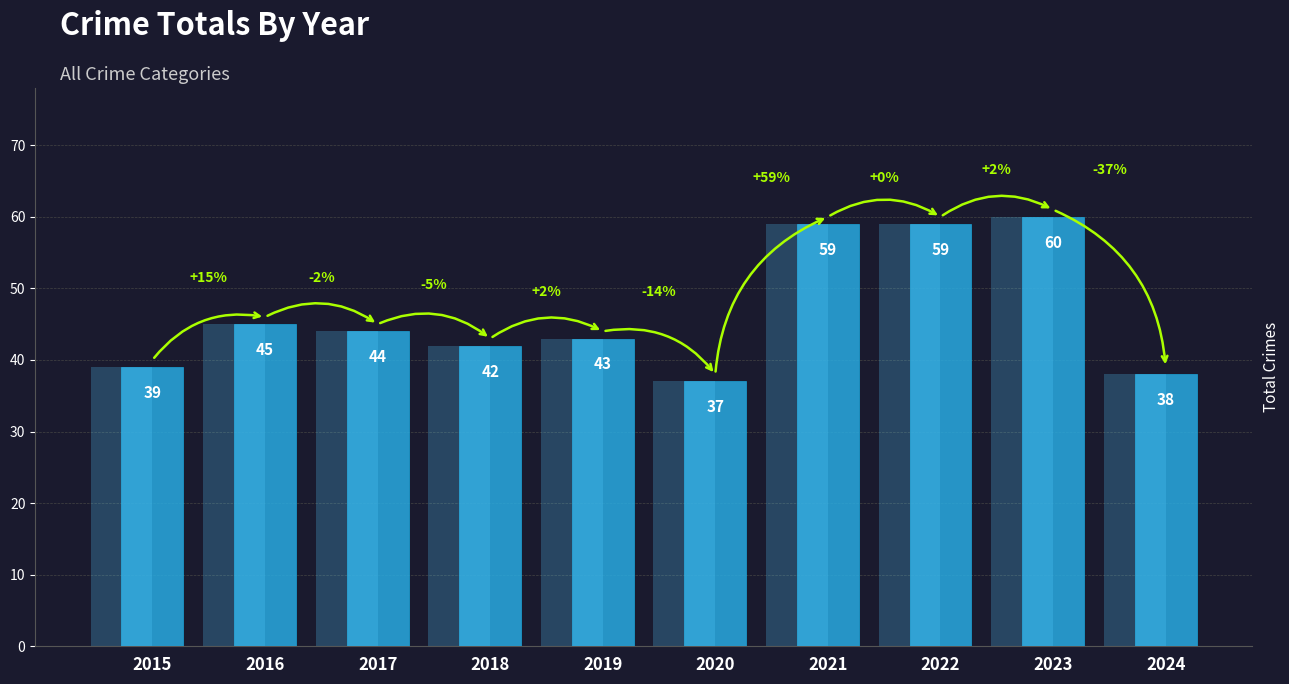

How many bars are there in total?

10